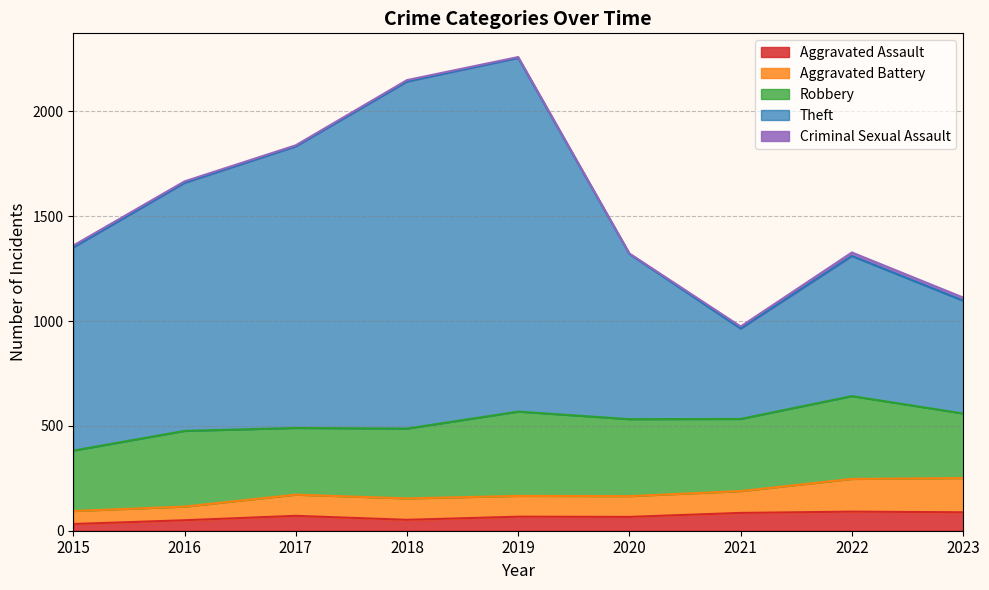

Does the chart display data point markers on the line(s)?

No